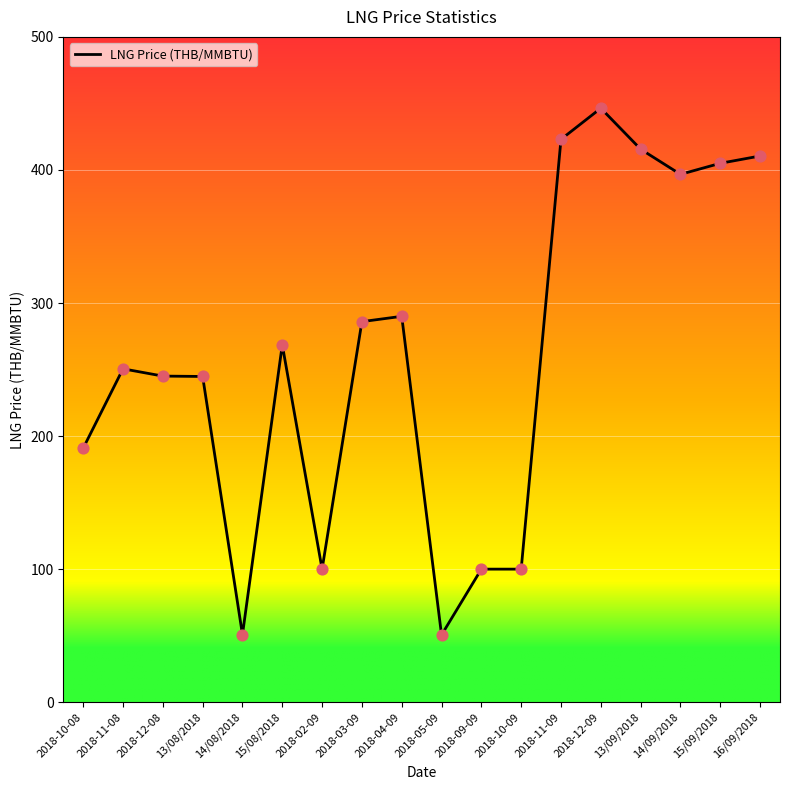

Approximately how many times larger is the value at 2018-05-09 compared to 2018-10-09?

0.5